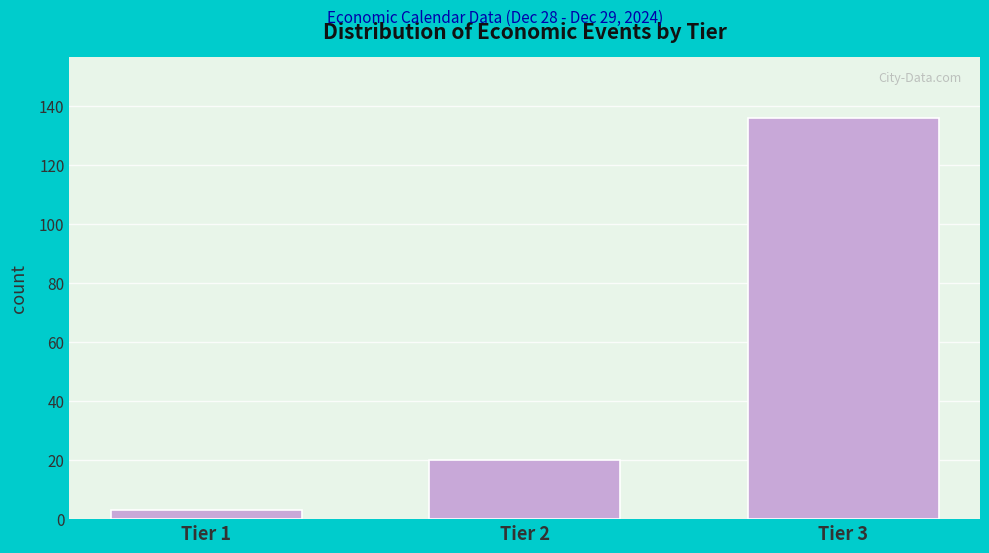

Reading left to right, extract all data points from this chart.

Tier 1=3	Tier 2=20	Tier 3=136